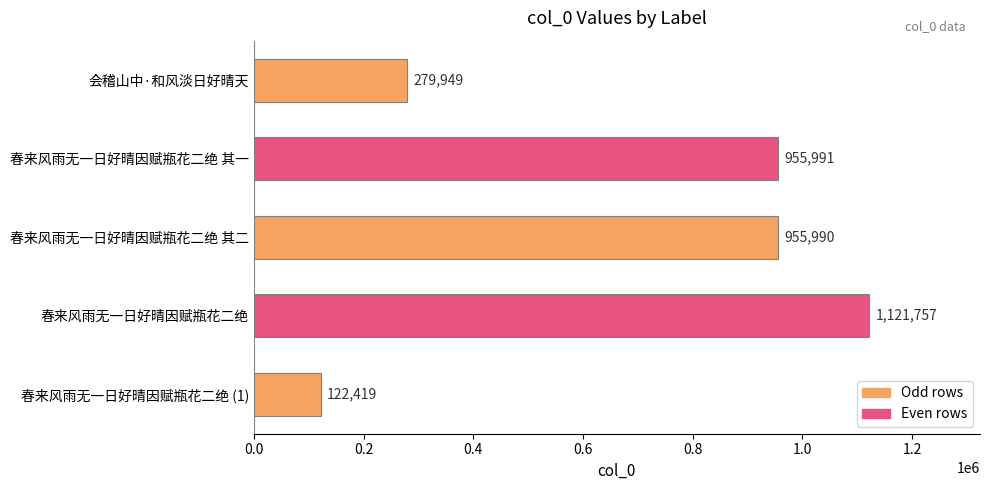

Which has a higher value, 春来风雨无一日好晴因赋瓶花二绝 (1) or 春来风雨无一日好晴因赋瓶花二绝?

春来风雨无一日好晴因赋瓶花二绝